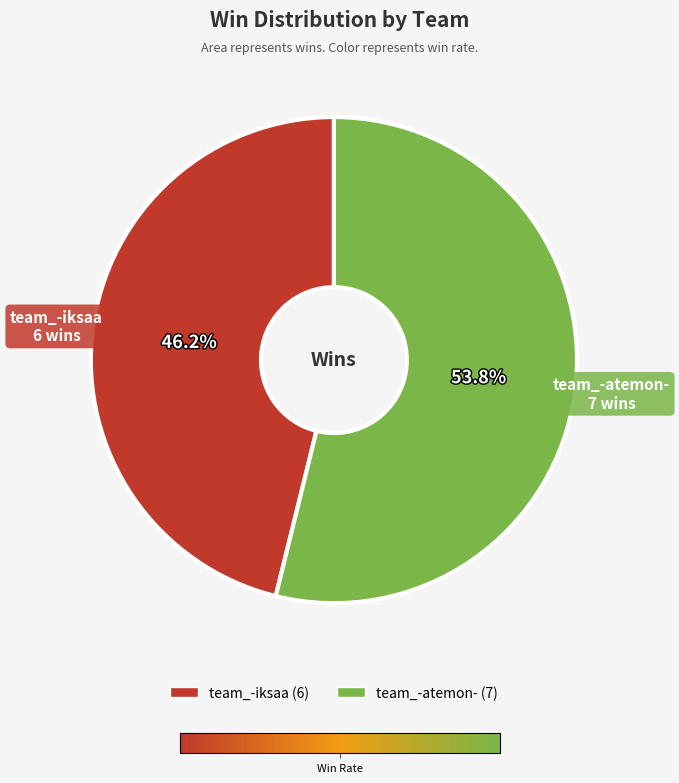

To the nearest percent, what percentage of the pie is team_-iksaa?

46%